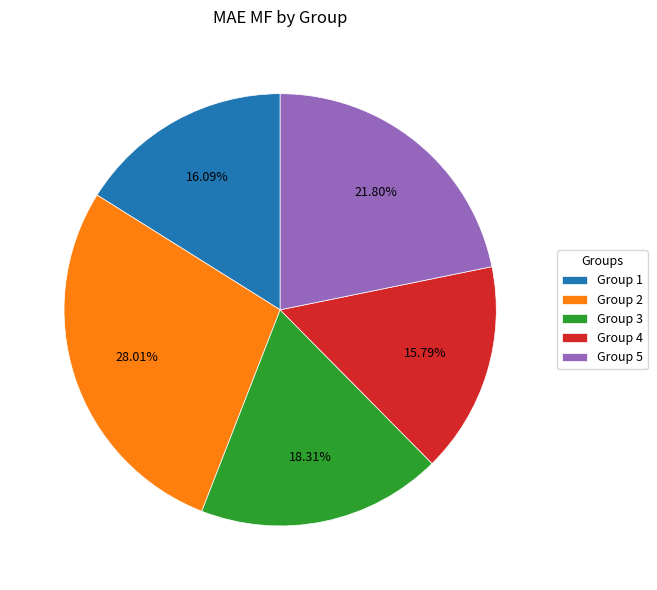

How many segments does this pie chart have?

5